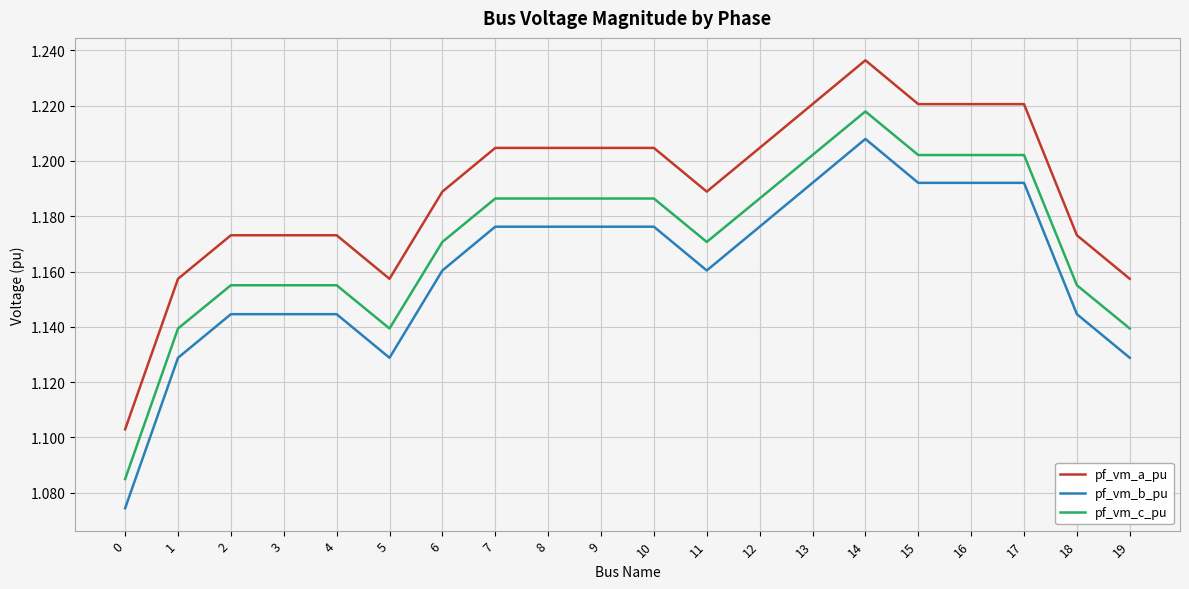

Which series has the largest total across all categories?

pf_vm_a_pu